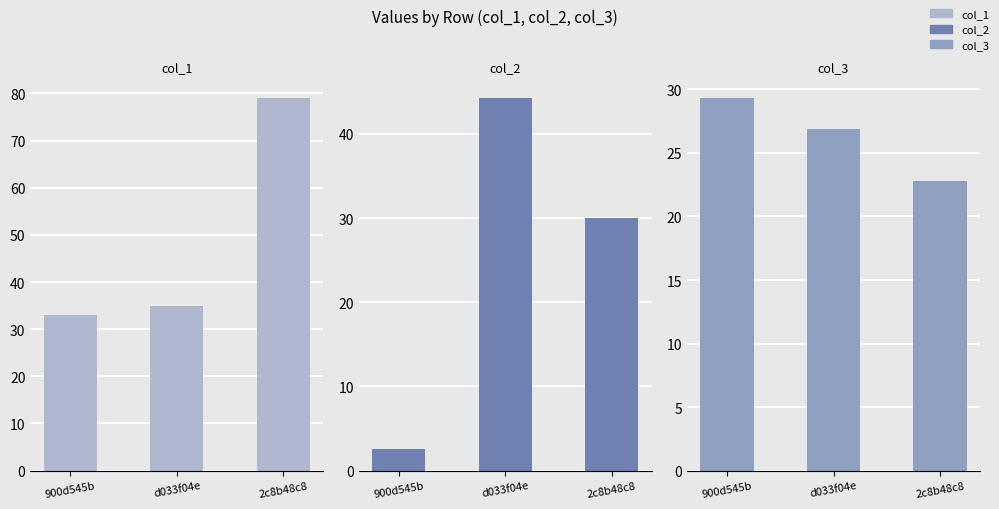

What is the minimum value for col_2?

2.6